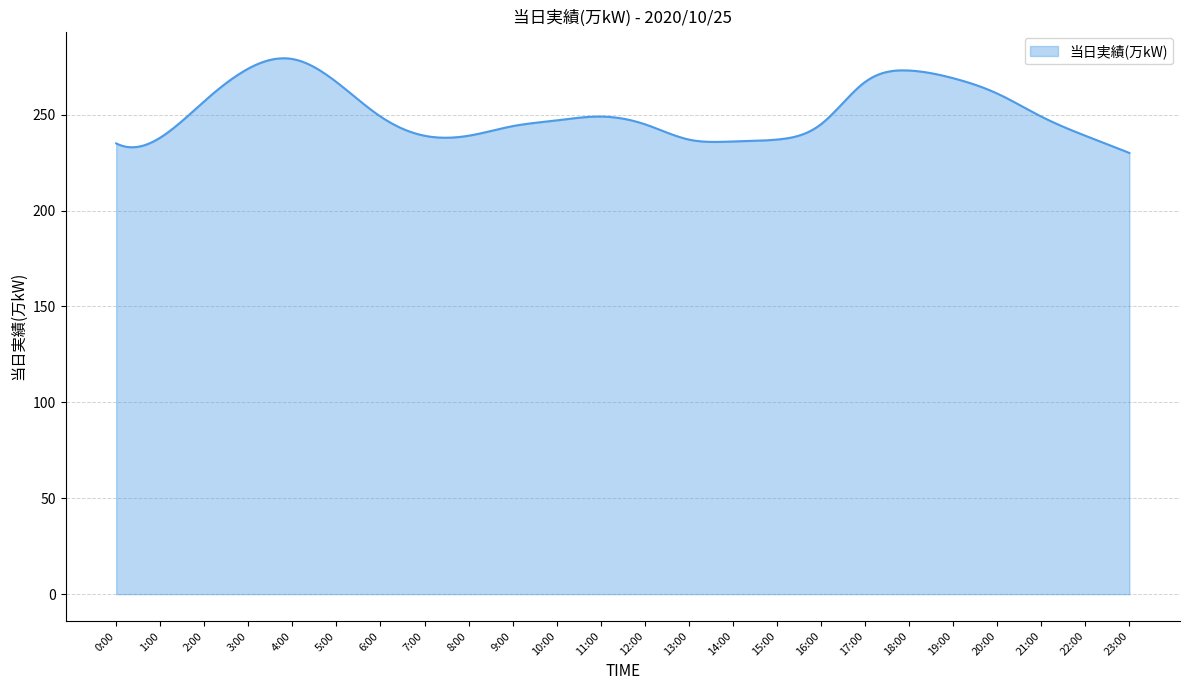

What is the maximum value shown in the chart?

279.4